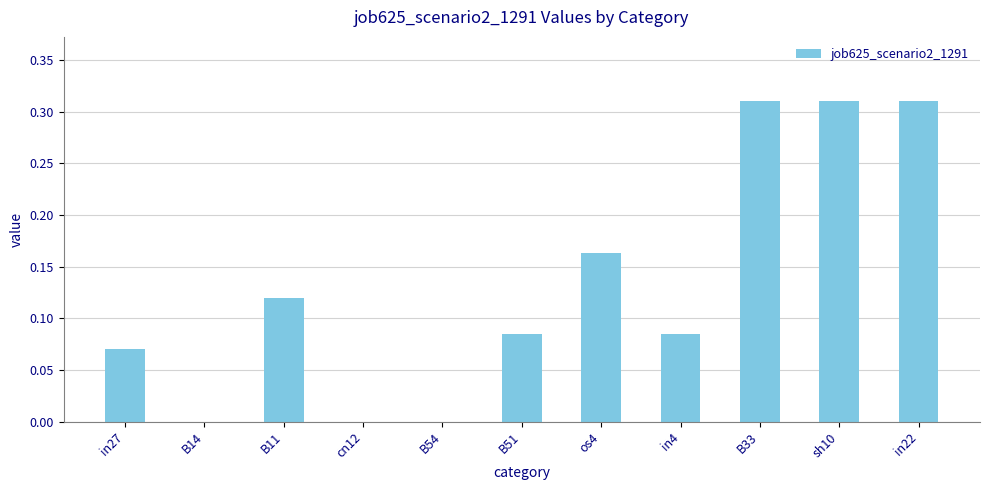

What is the change in value from B51 to sh10?

+0.2